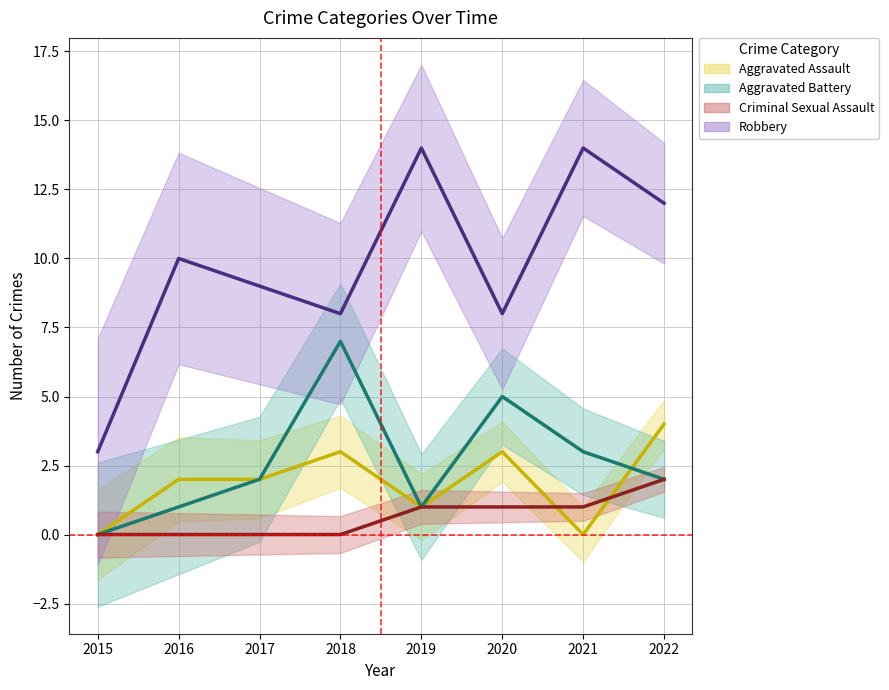

What is the value of the Aggravated Assault point at the 8th from the left?

4